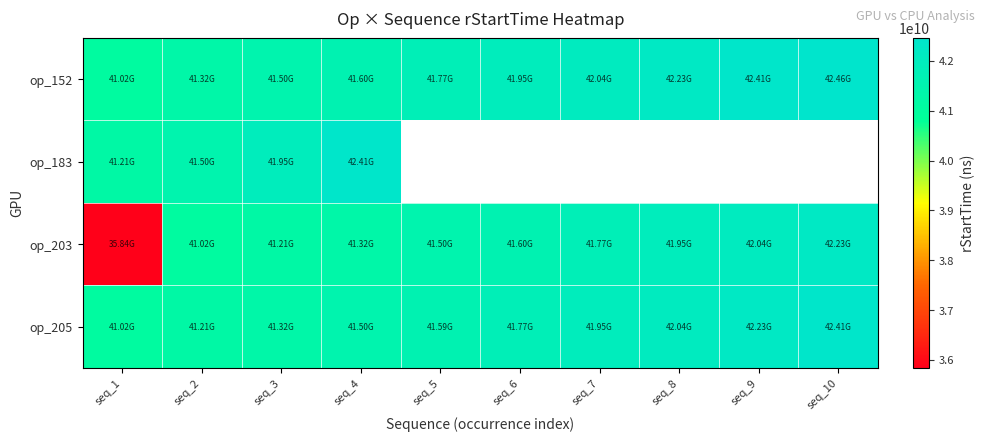

At which label is op_183 closest to 41809444189?

seq_3